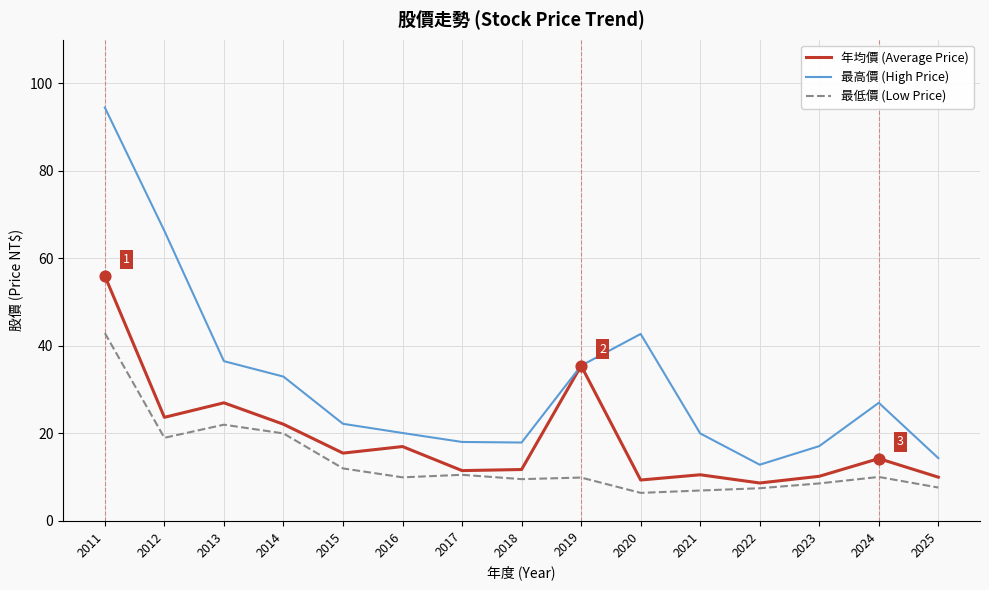

What is the total value across all series at 2025?

32.0